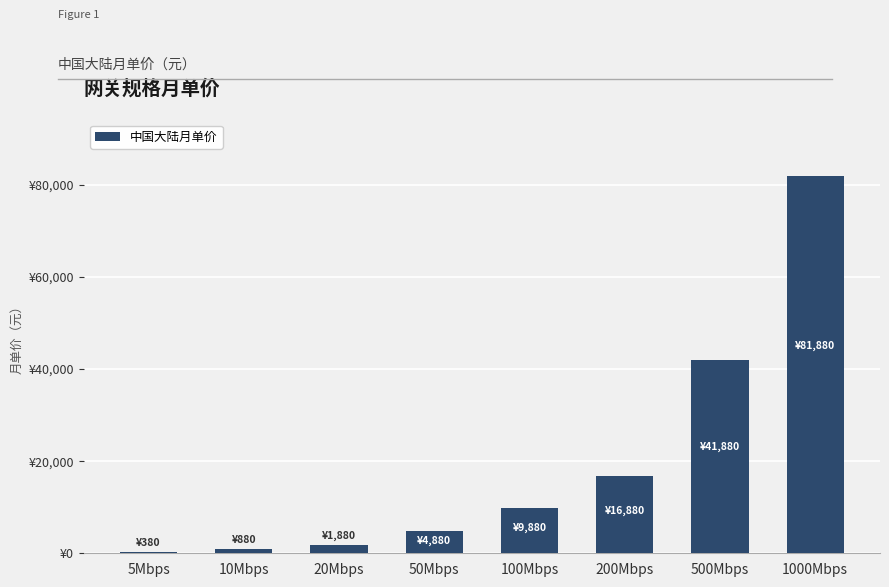

What is the label of the 5th bar from the right?

50Mbps